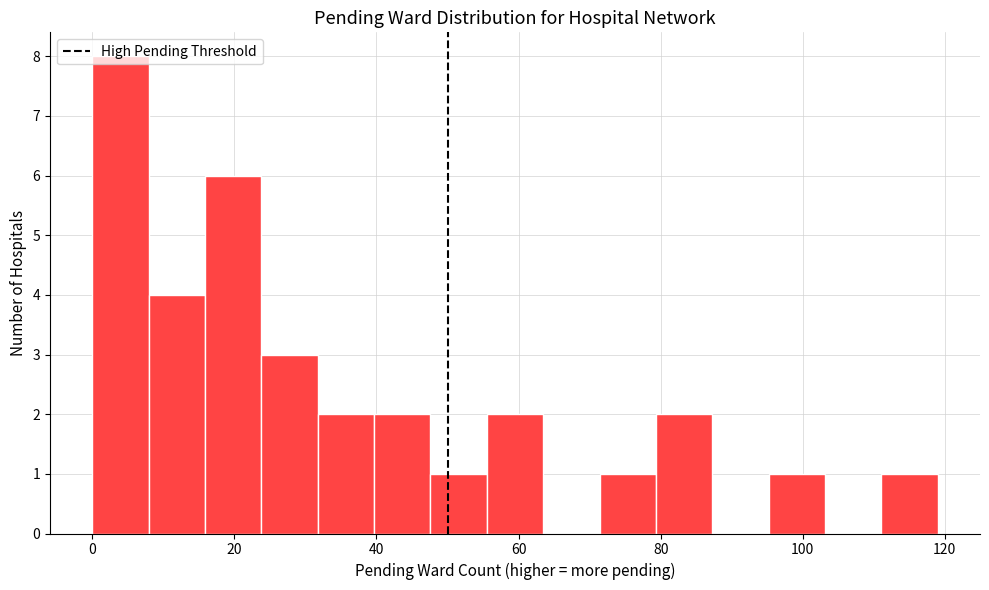

Read against the x-axis, roughly where is the centre of the tallest bar?

4